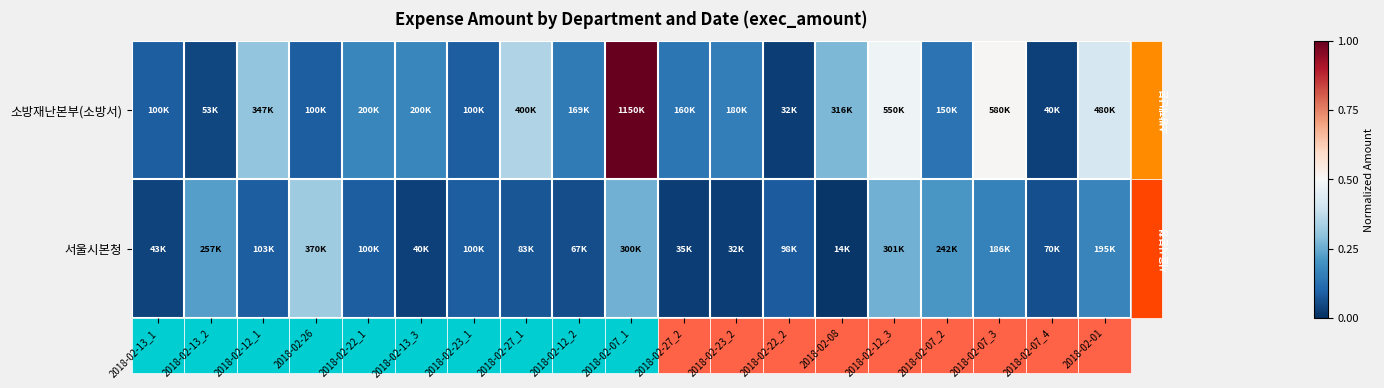

At how many categories does at least one series exceed 0?

19